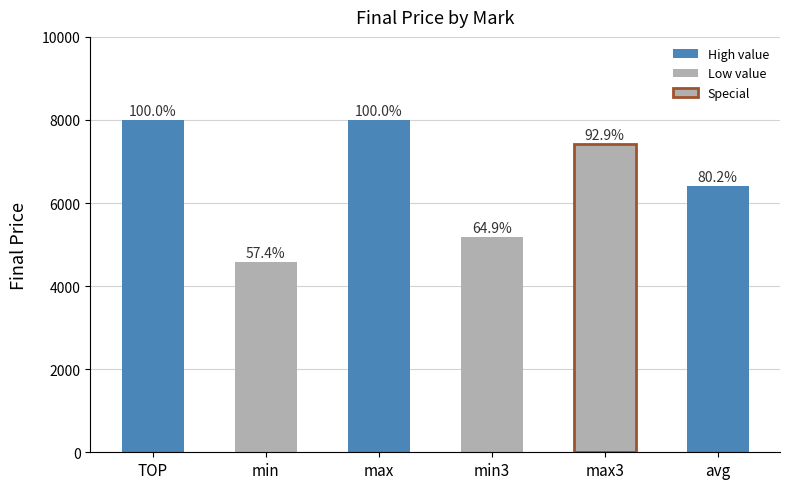

The chart shows a value of 4590.0 at min. True or false?

True